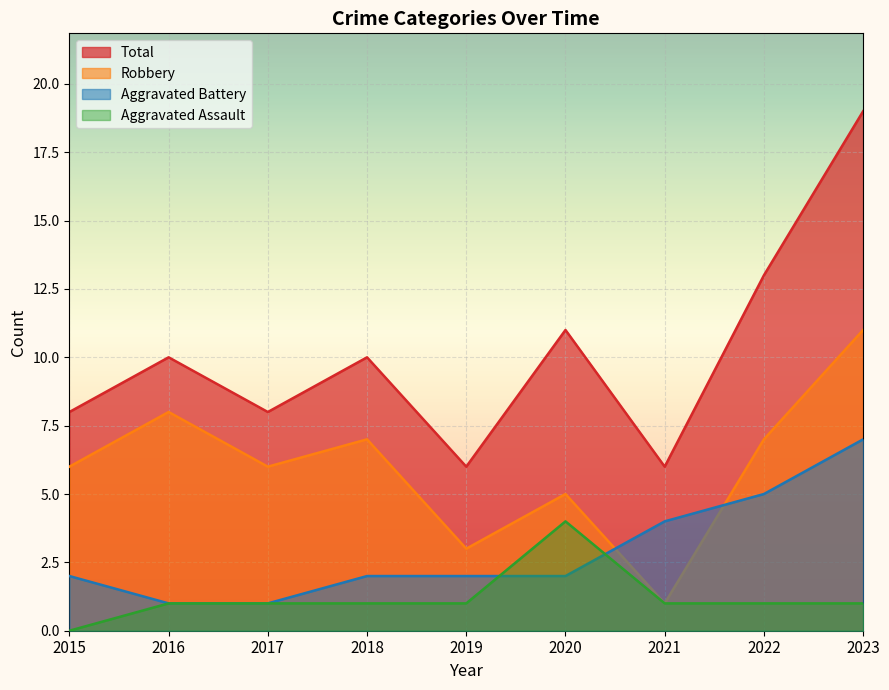

What is the minimum value for Aggravated Battery?

1